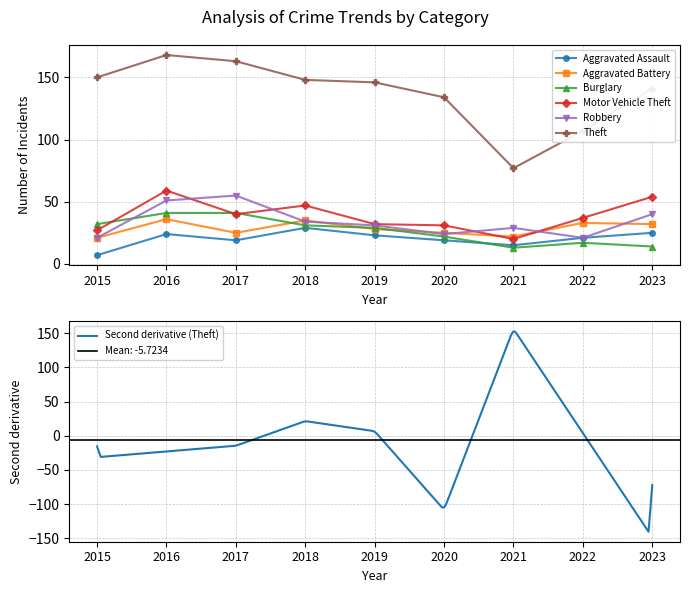

At which label does Burglary first exceed 29?

2015